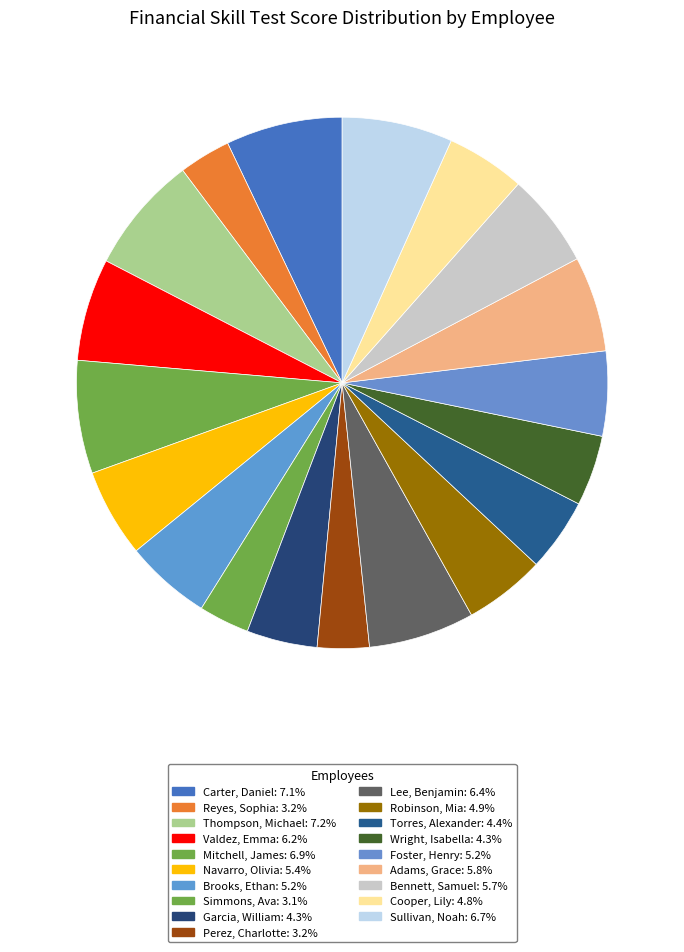

How many slices are in this pie chart?

19